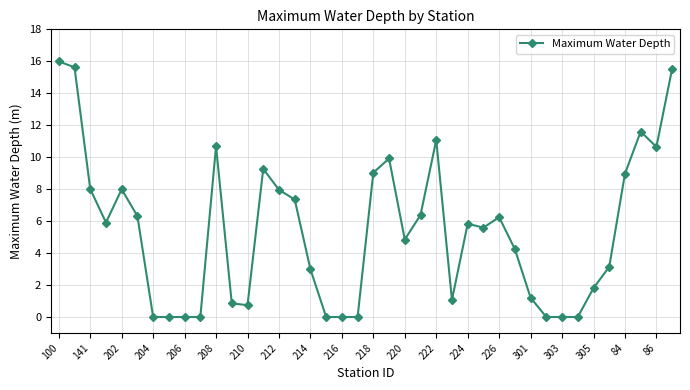

True or false: there are more than 0 points higher than both neighbors.

True